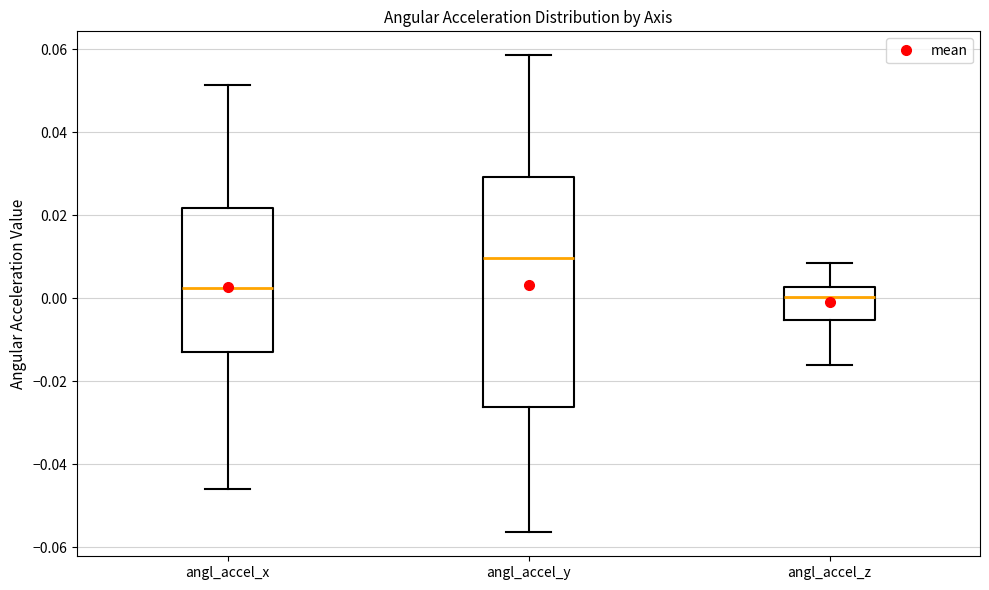

Which box has the lowest median line?

angl_accel_z